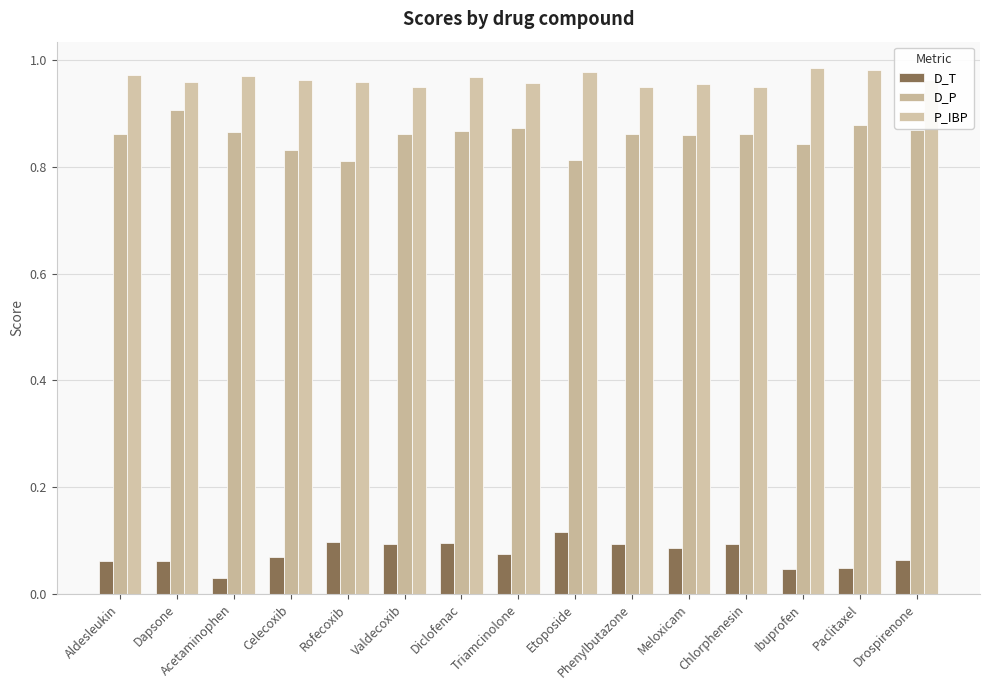

Between Aldesleukin and Acetaminophen, which series saw the biggest shift?

D_T